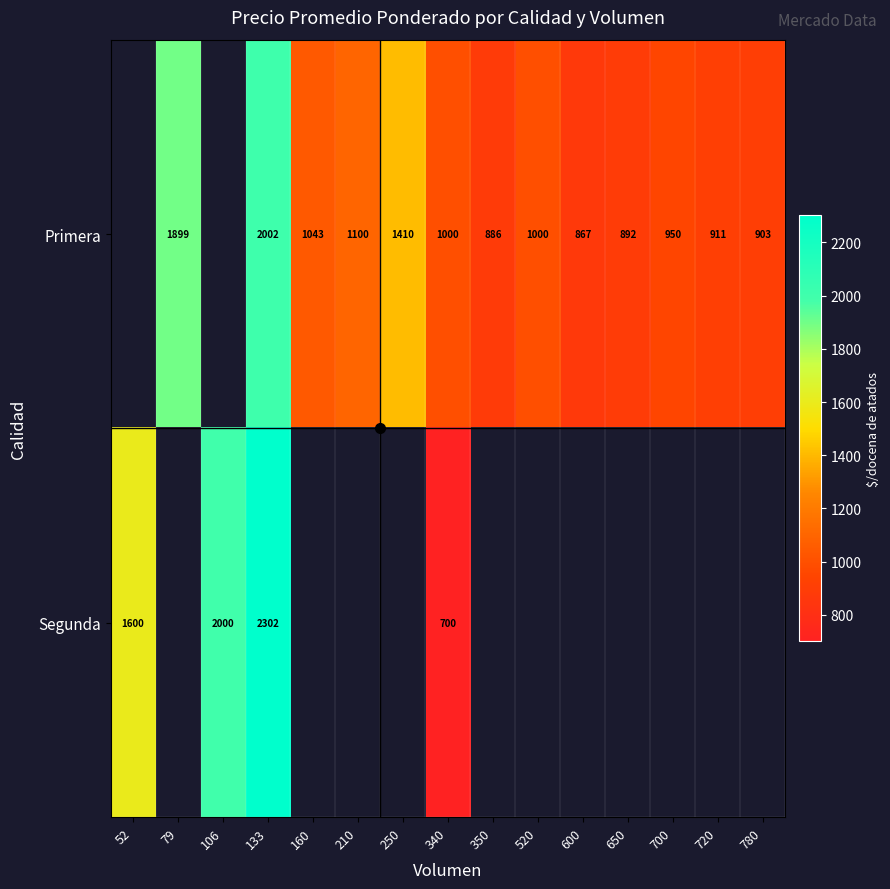

True or false: Segunda has a value of 830 at 106.

False